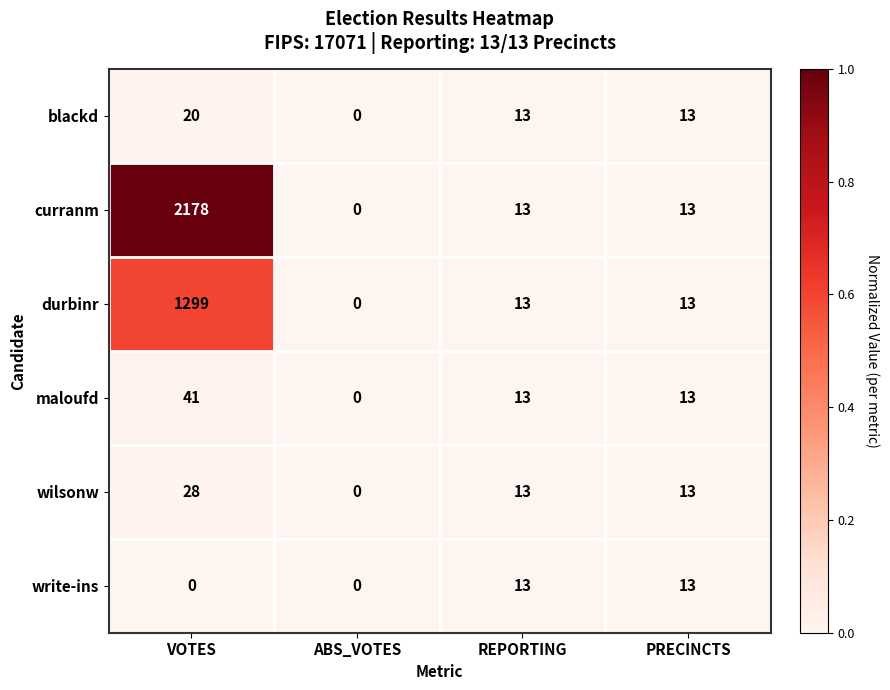

Count the number of data series in this chart.

6